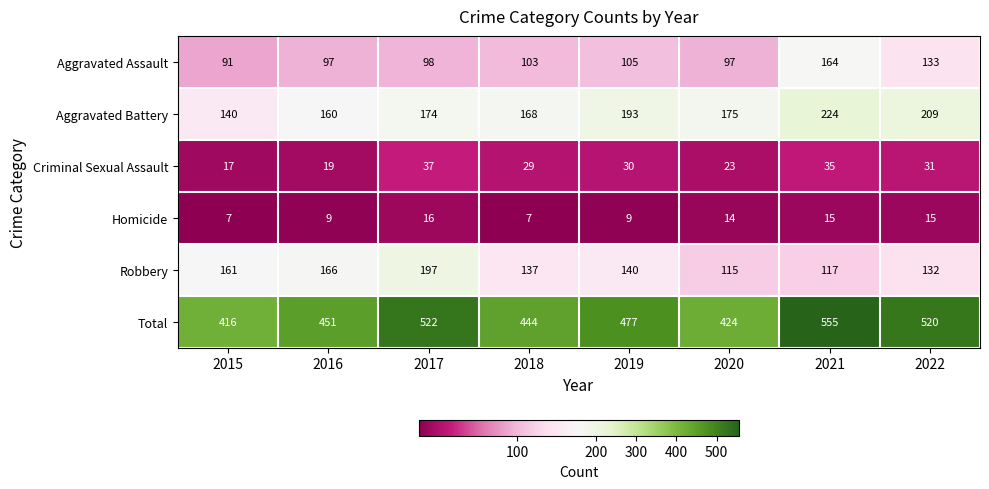

What is the difference between the second highest and minimum values in the Aggravated Battery series?

69